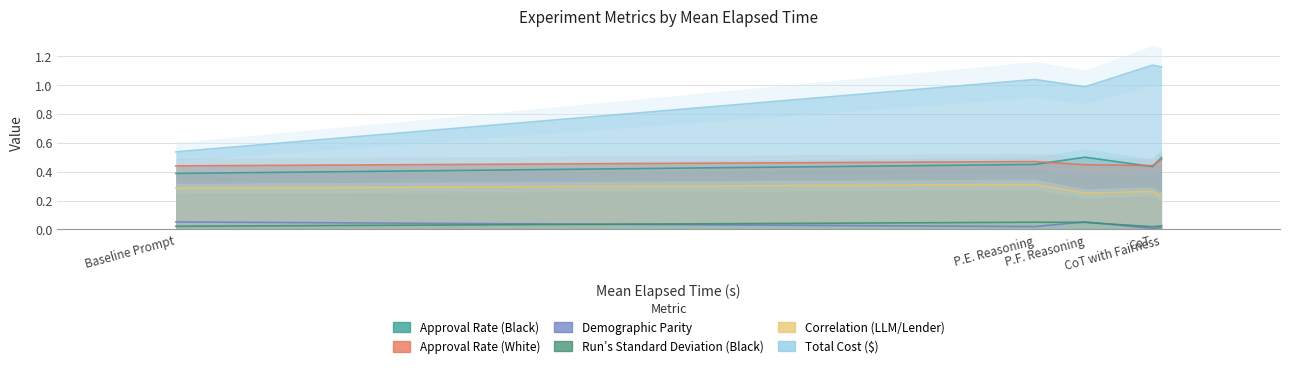

Reading left to right, transcribe all the data shown in this chart.

Approval Rate (Black): 0.4	0.5	0.5	0.4	0.5
Approval Rate (White): 0.4	0.5	0.4	0.4	0.5
Demographic Parity: 0.1	0.0	0.1	0.0	0.0
Run’s Standard Deviation (Black): 0.0	0.1	0.0	0.0	0.0
Correlation (LLM/Lender): 0.3	0.3	0.3	0.3	0.2
Total Cost ($): 0.5	1.0	1.0	1.1	1.1